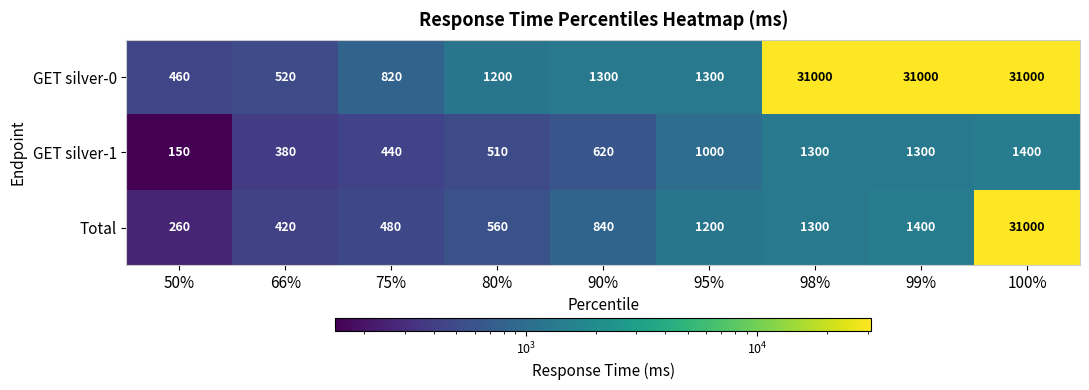

At how many categories does at least one series exceed 5677?

3